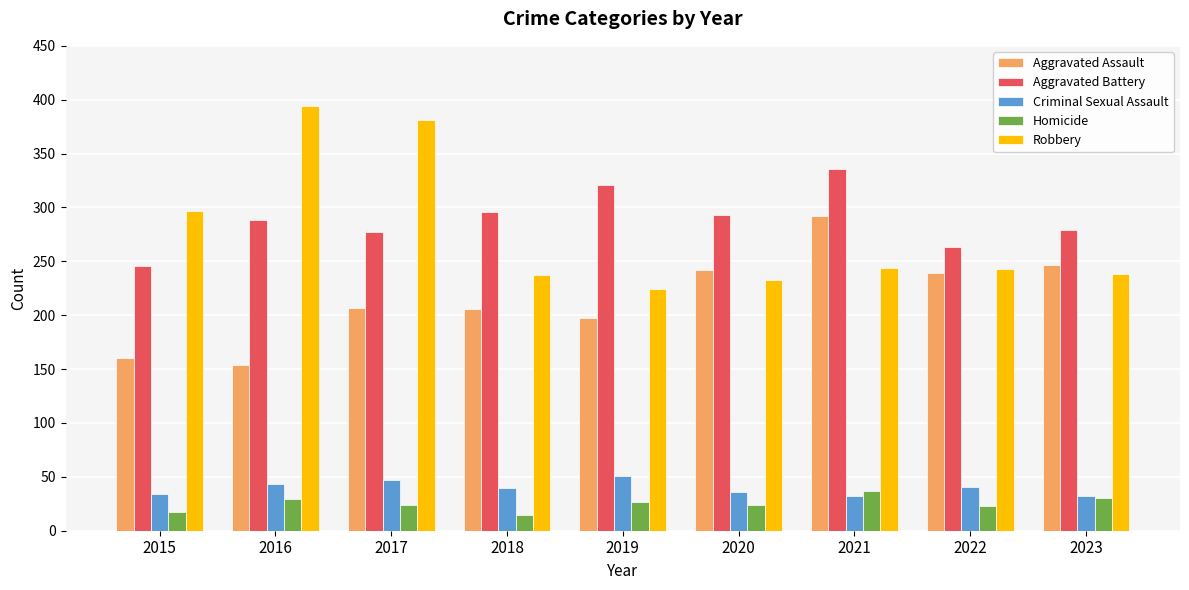

Read the Robbery value at 2023, to the nearest 50.

250